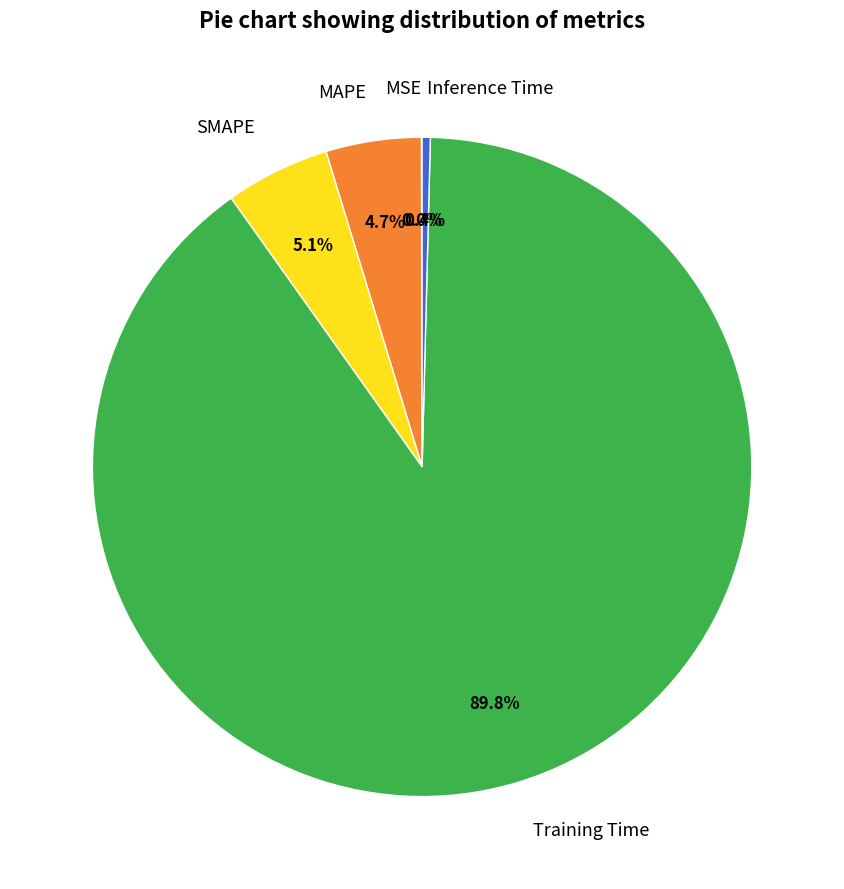

Combined, do Inference Time and Training Time account for over 50%?

Yes